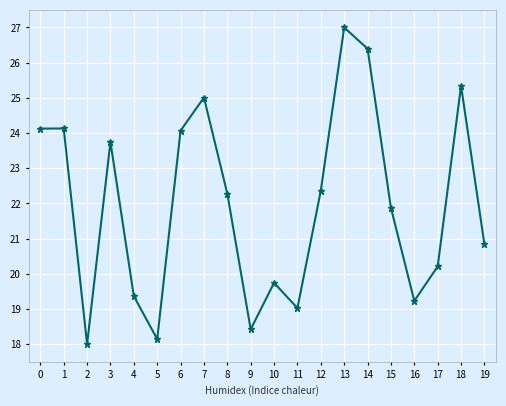

Does the chart have visible grid lines?

Yes